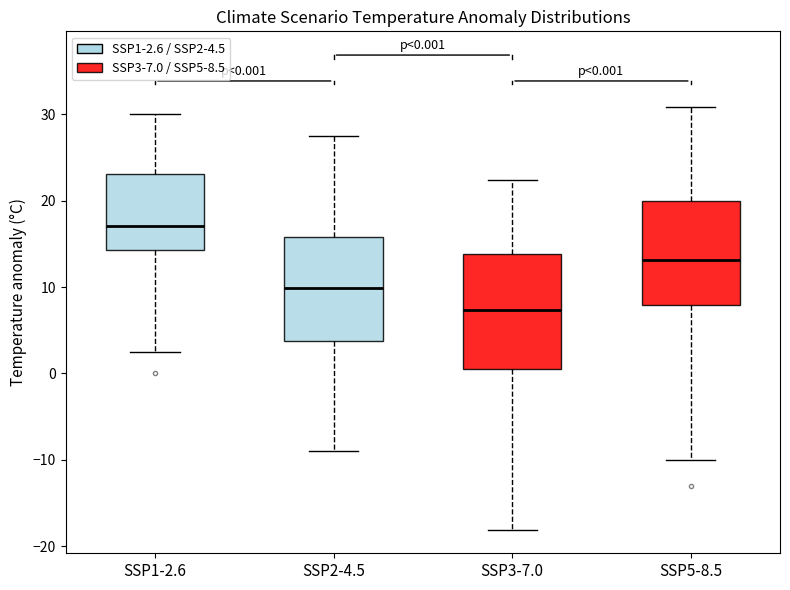

Which box has the highest median line?

SSP1-2.6